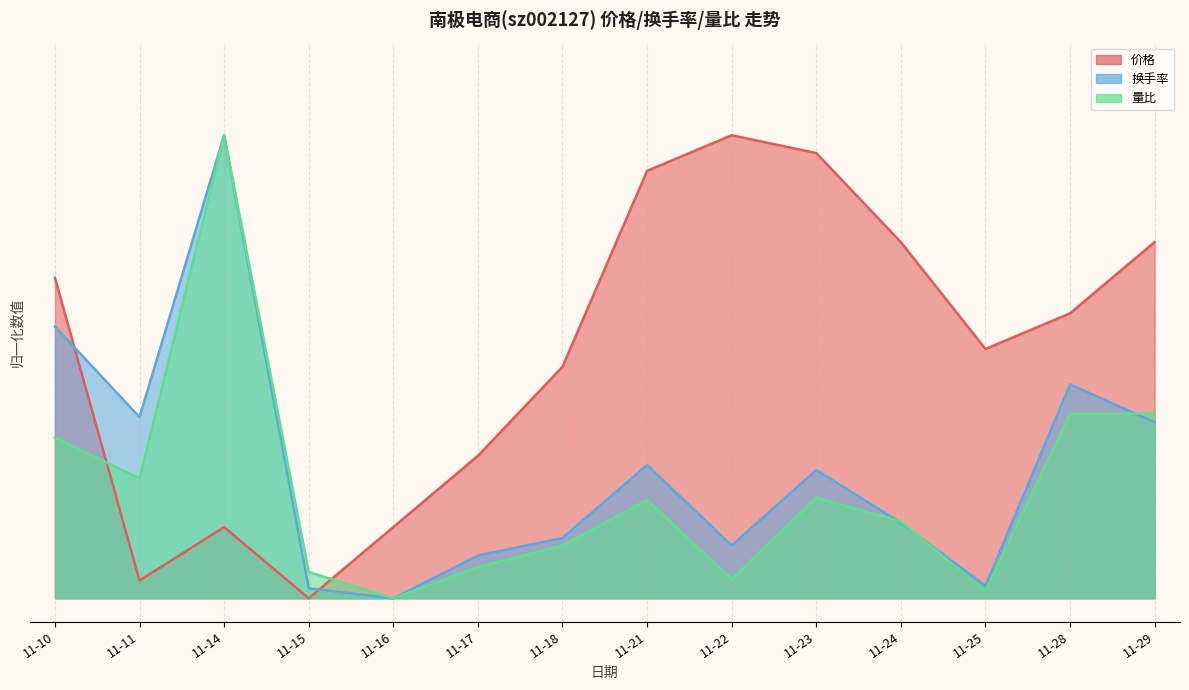

At how many categories does at least one series exceed 0?

14